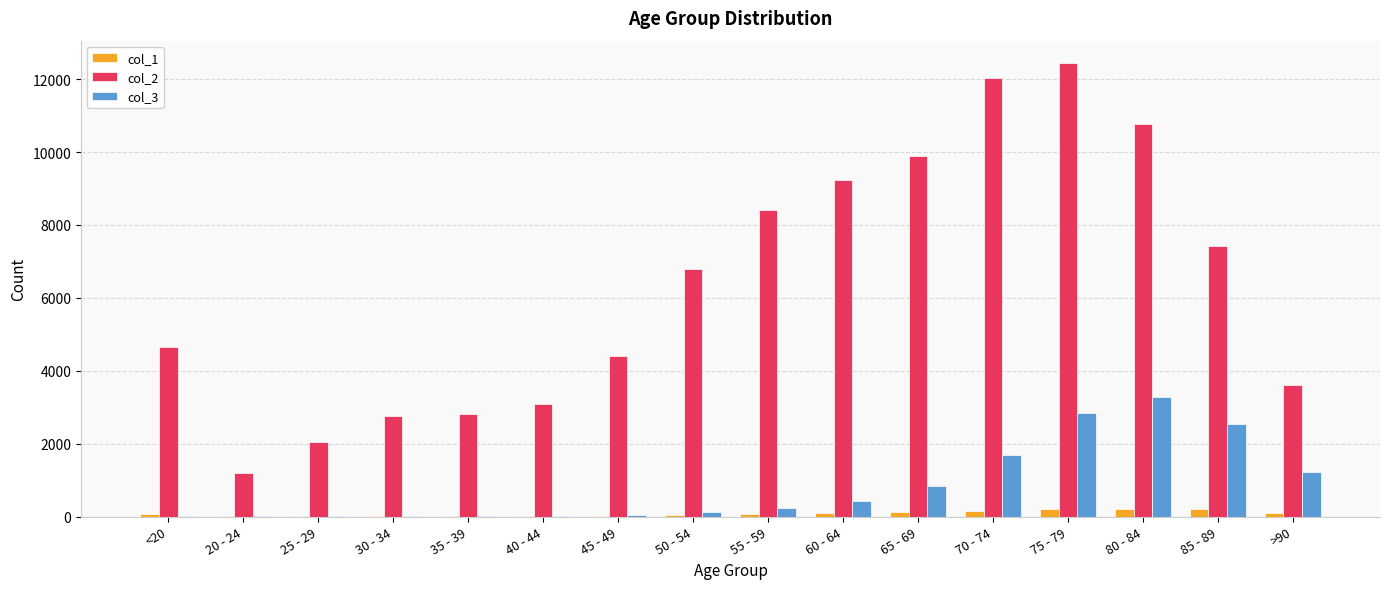

What is the sum of all col_1 values?

1383